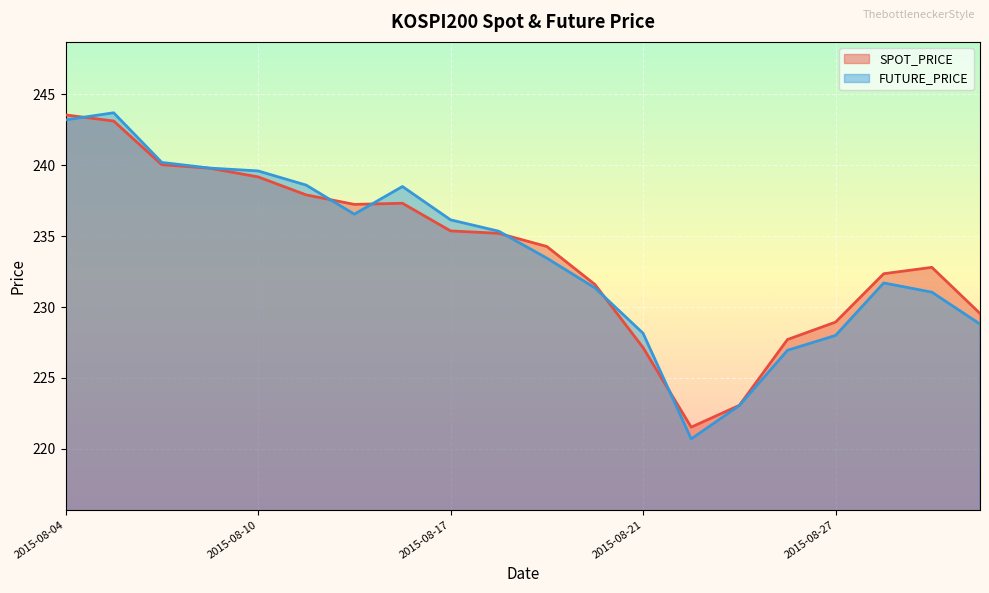

At 2015-08-07, list the series in order from smallest to largest.

SPOT_PRICE, FUTURE_PRICE